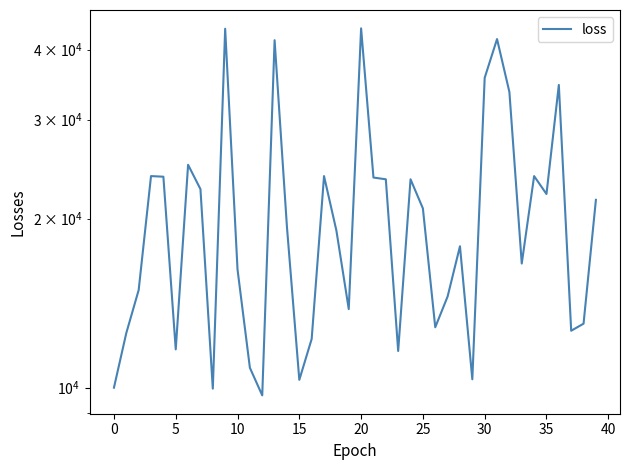

What is the difference between the values at 18 and 23?

7425.6